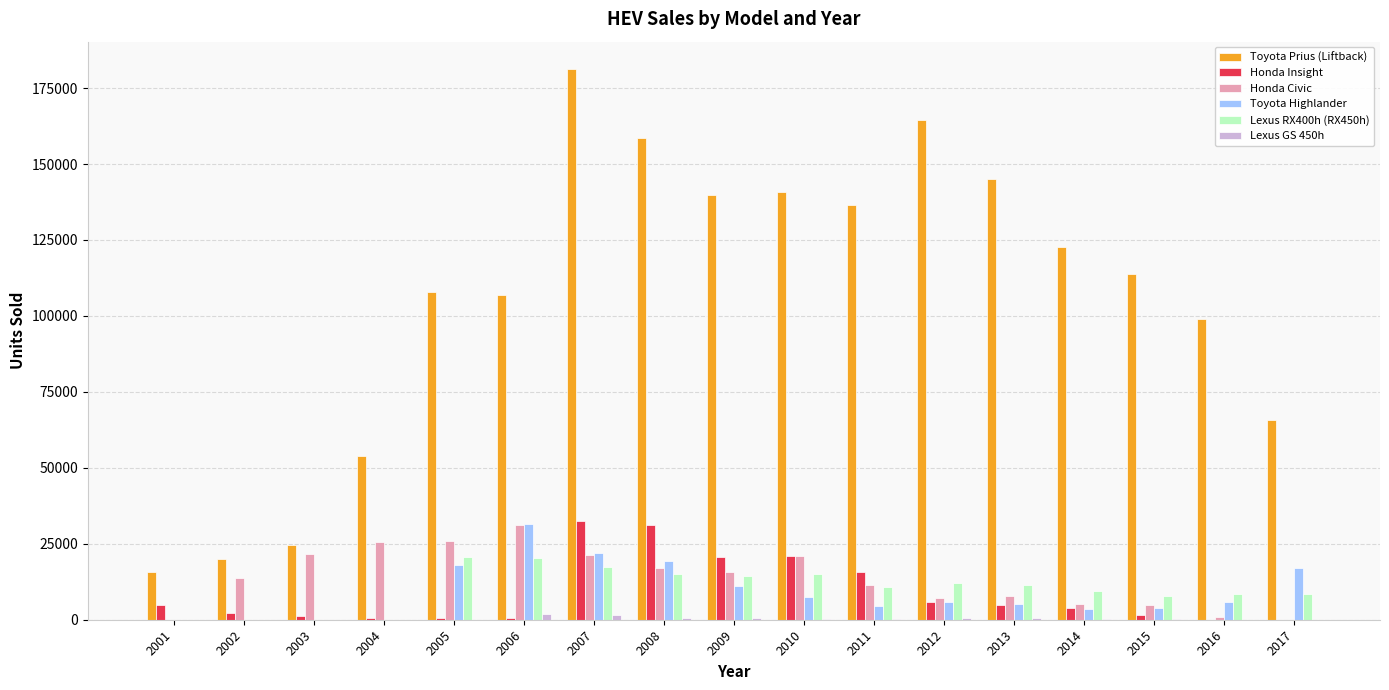

The value of Toyota Highlander at 2015 is 4015. True or false?

True